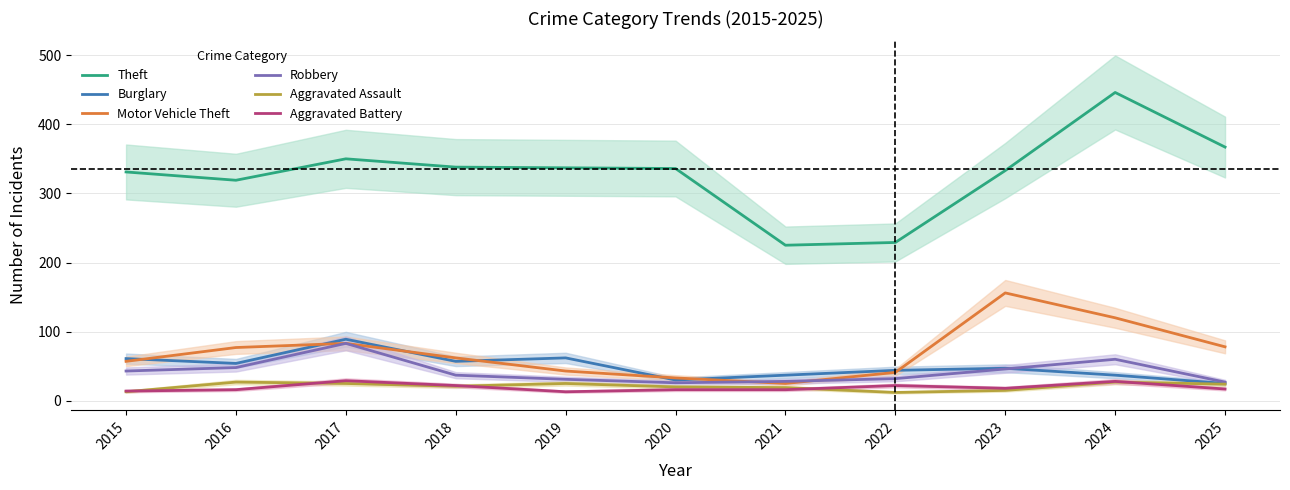

How many values in the Burglary series are below 47?

5